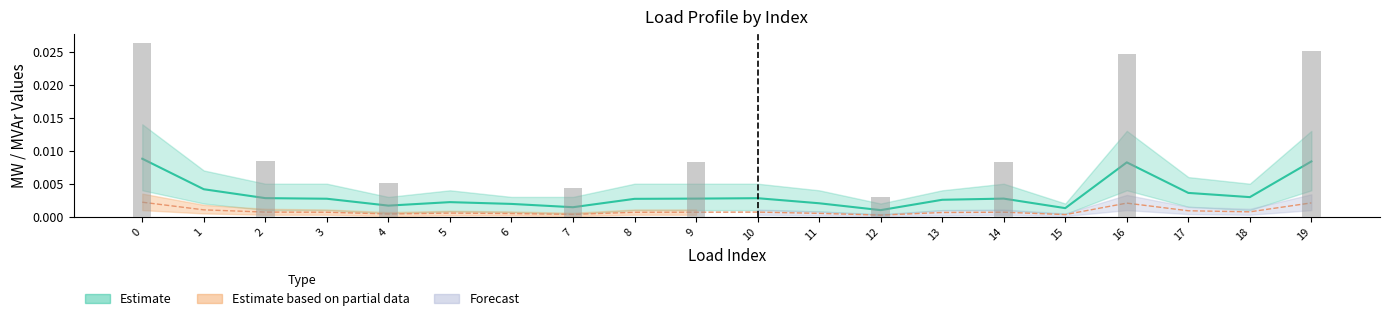

Does the chart contain any negative values?

No